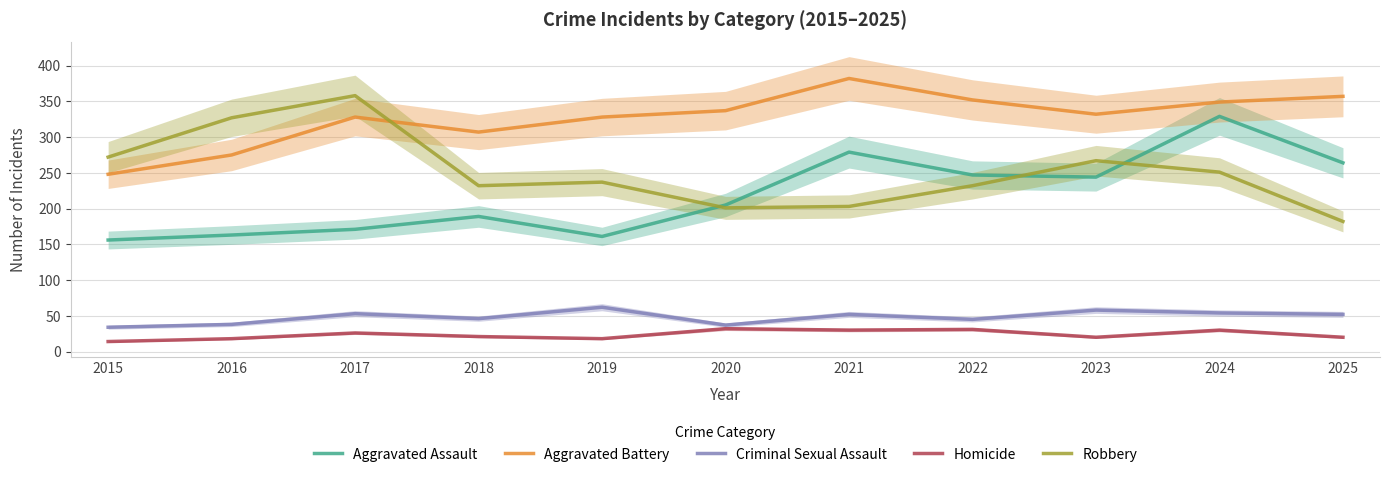

What is the maximum value for Robbery?

358